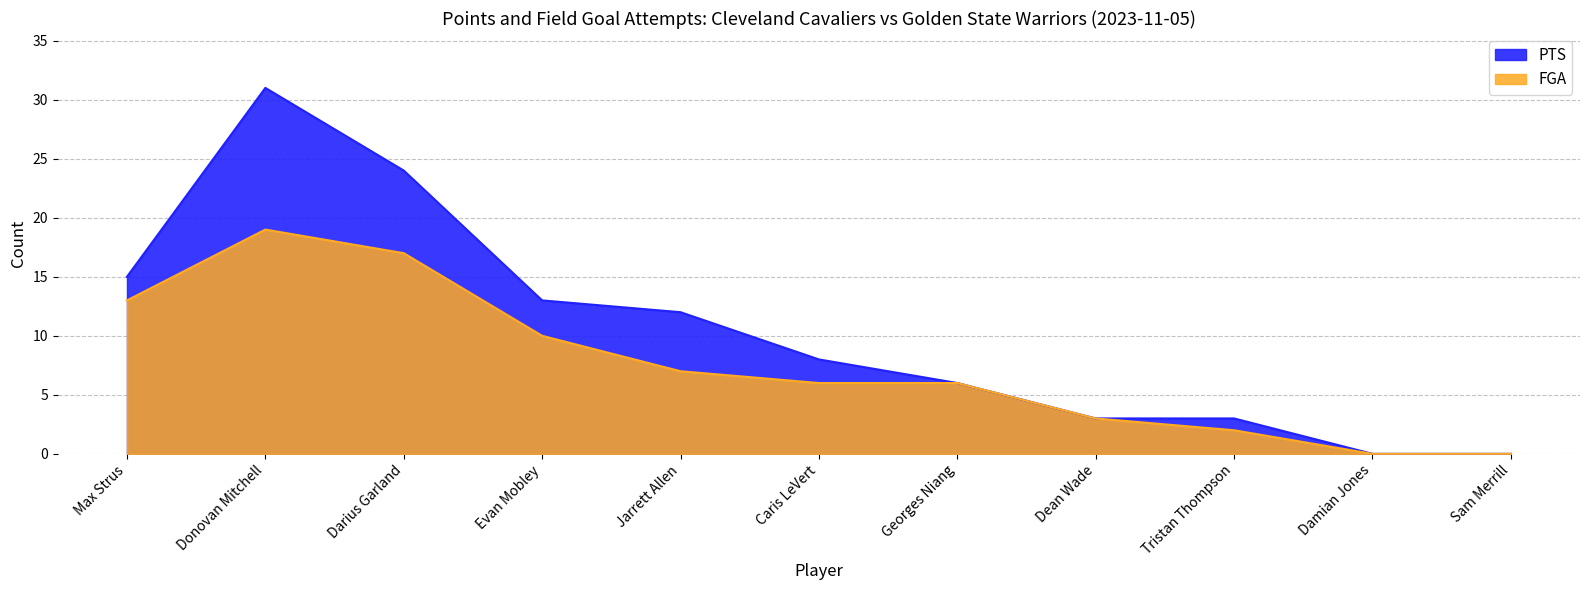

Is it true that PTS equals 8 at Caris LeVert?

True